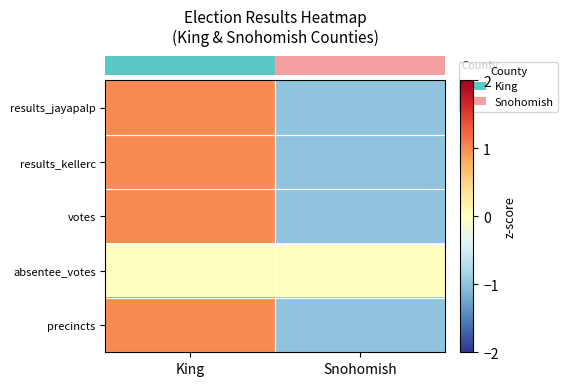

At which category is the sum across all series the highest?

King